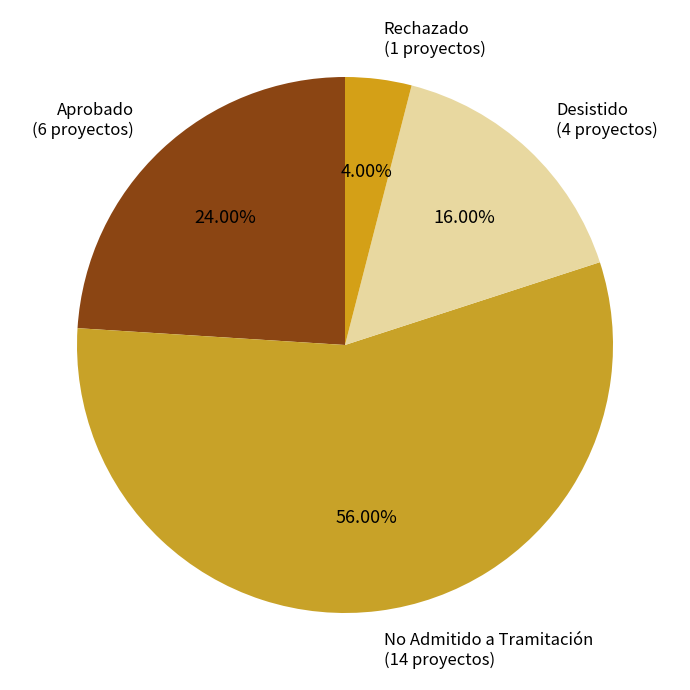

Rank the categories by value from lowest to highest.

Rechazado, Desistido, Aprobado, No Admitido a Tramitación